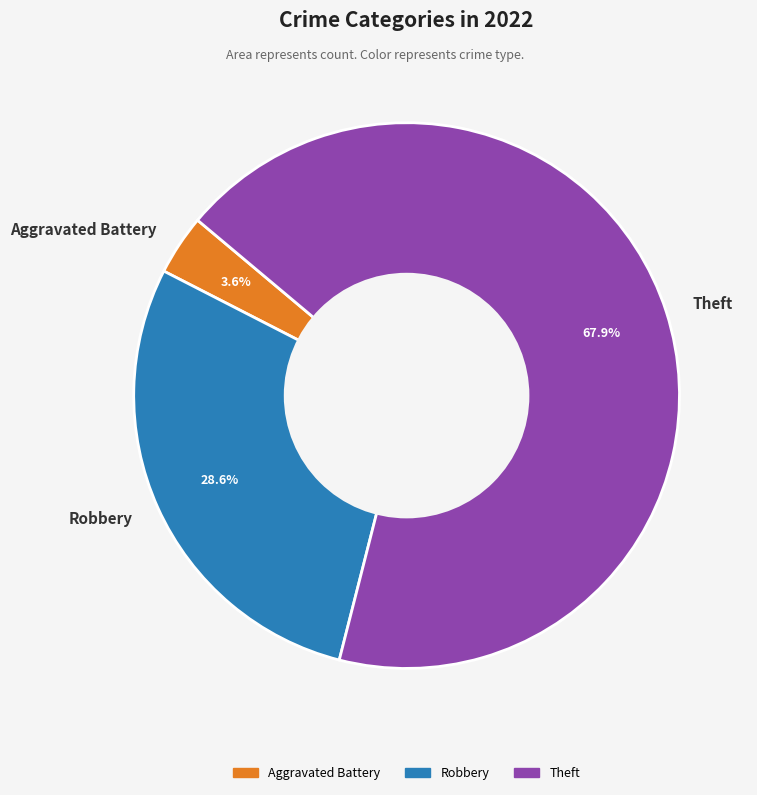

Count the number of slices in the pie.

3